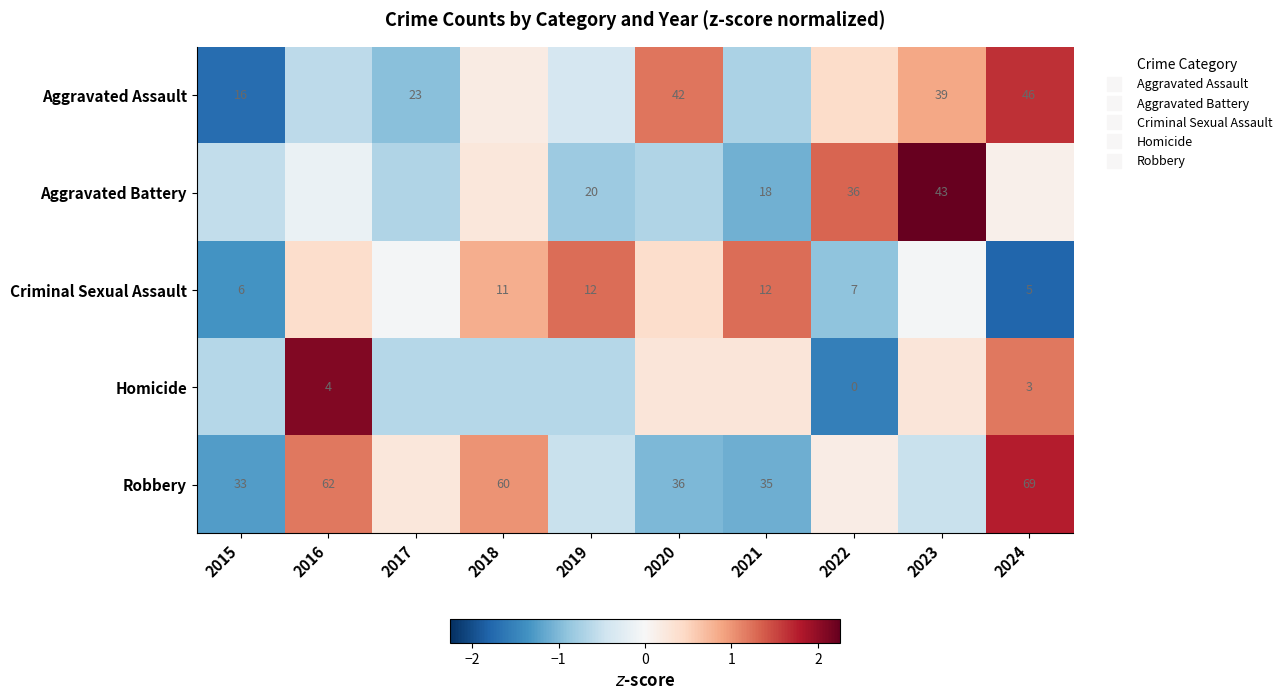

At how many categories does at least one series exceed 0?

9